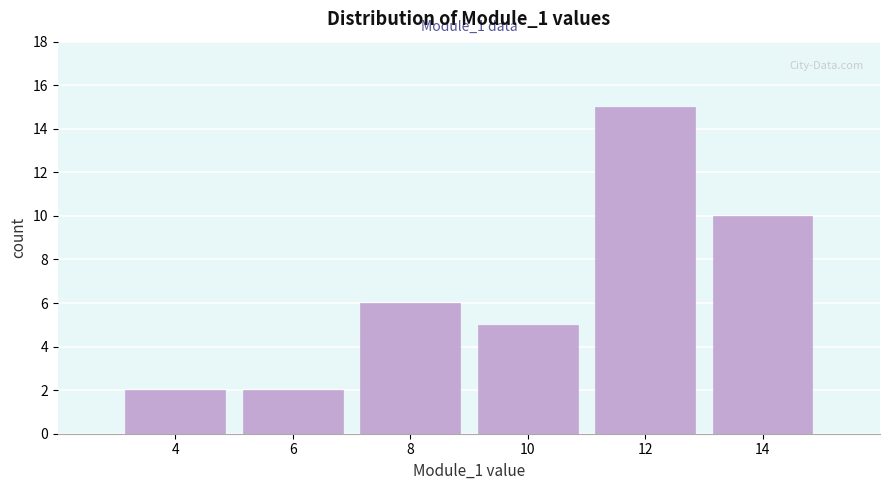

Reading right to left, transcribe all the data shown in this chart.

10	15	5	6	2	2